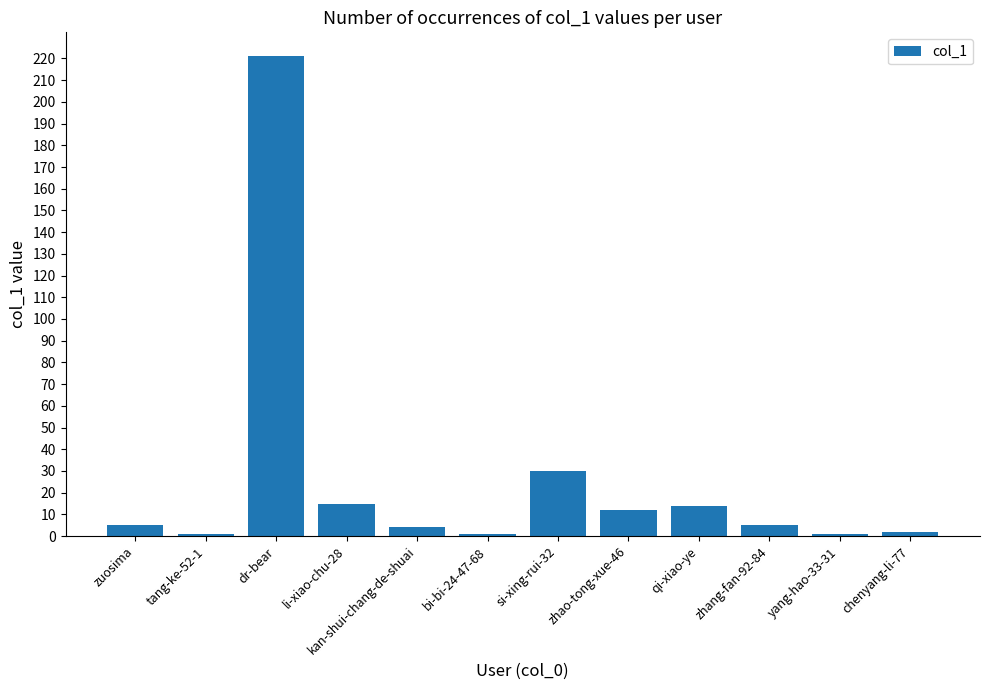

How many categories are shown in the chart?

12